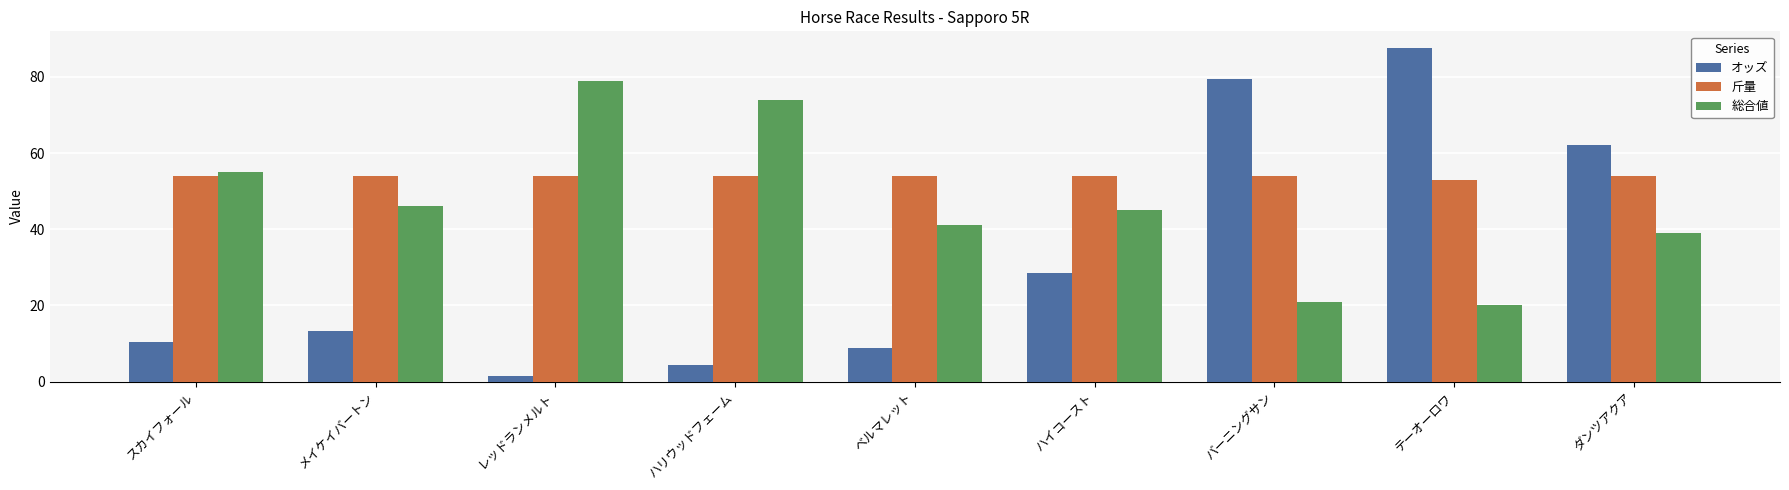

What is the lowest value of the 総合値 series?

20.0